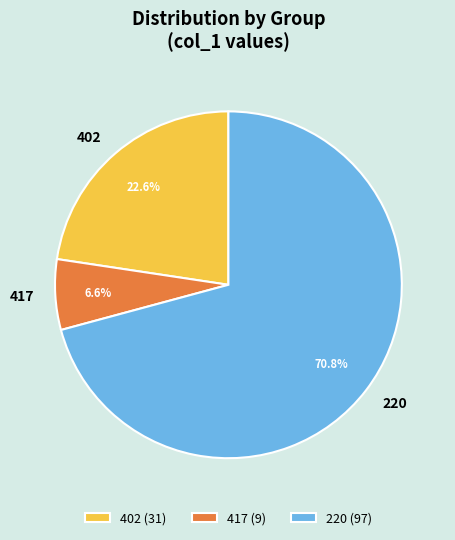

To the nearest percent, what is the difference between the largest and smallest slice percentages?

64%